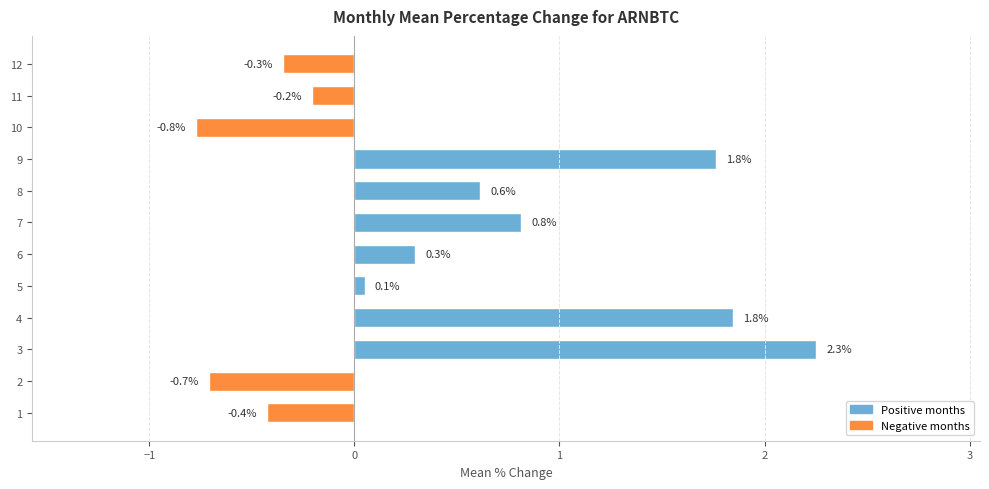

How many bars are there in total?

12